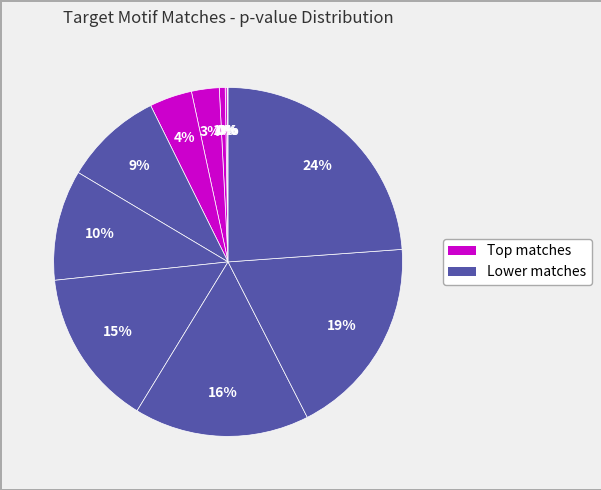

To the nearest percent, what is the average slice percentage?

8%